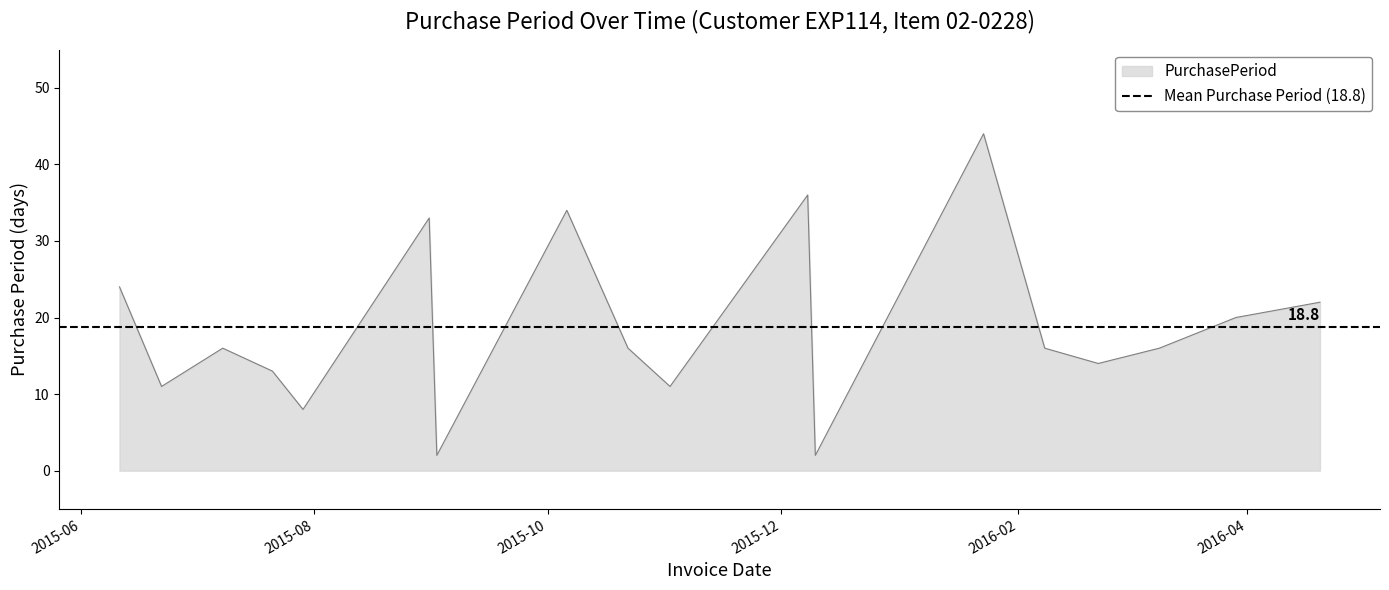

Reading right to left, transcribe all the data shown in this chart.

22	20	16	14	16	44	2	36	11	16	34	2	33	8	13	16	11	24